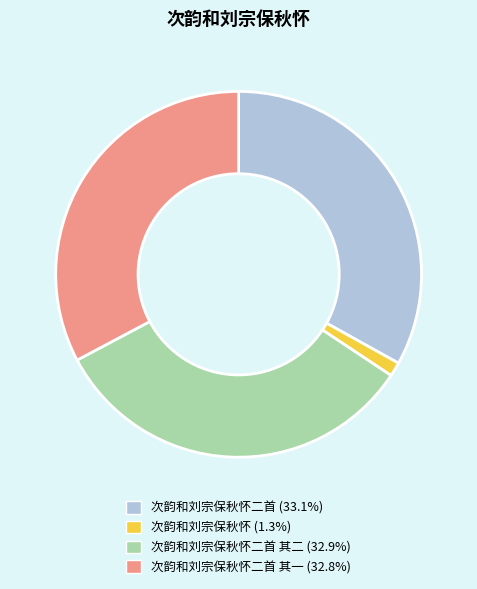

Combined, do 次韵和刘宗保秋怀二首 (33.1%) and 次韵和刘宗保秋怀 (1.3%) account for over 50%?

No